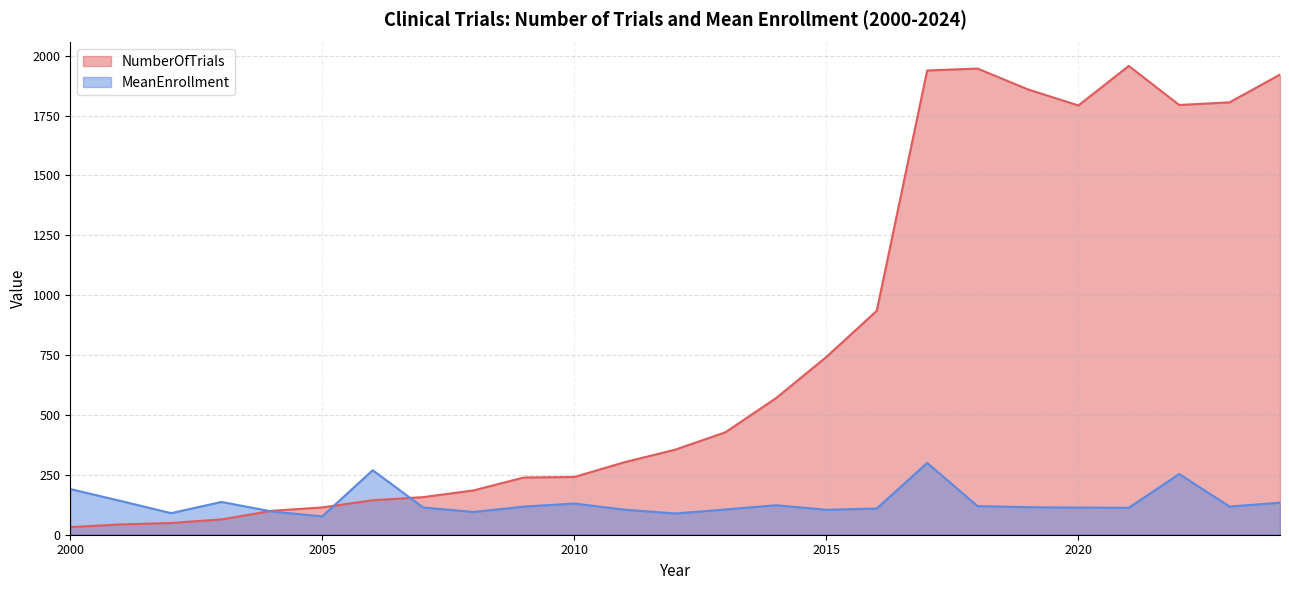

At 2011, list the series in order from largest to smallest.

NumberOfTrials, MeanEnrollment